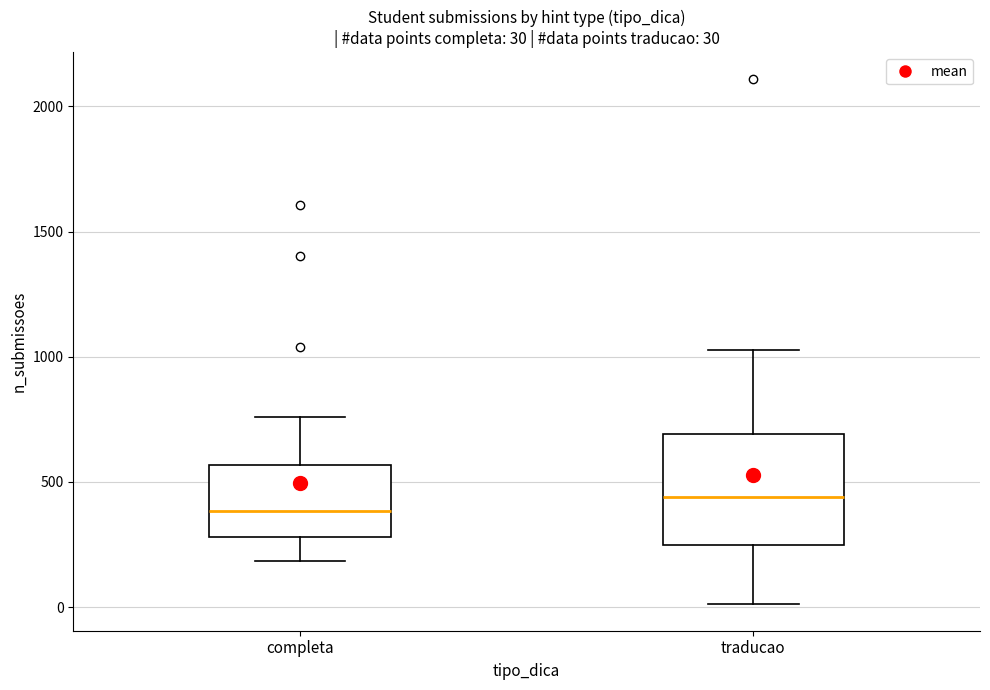

Which box is the tallest, from its lower edge to its upper edge?

traducao